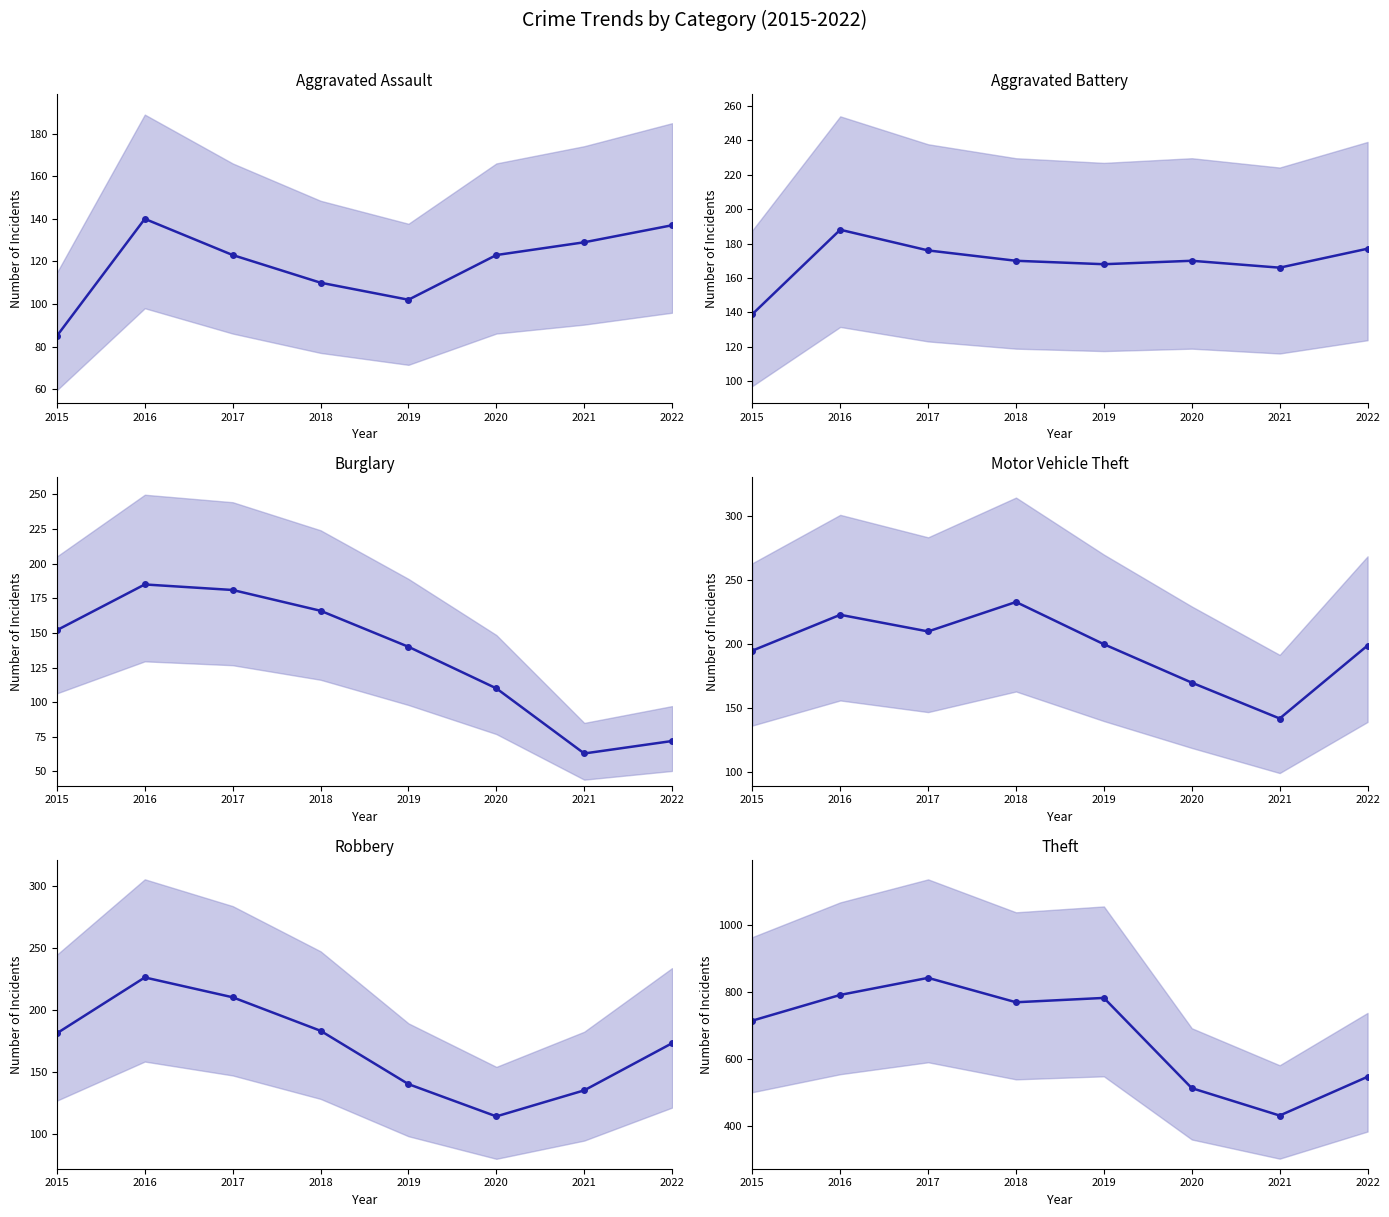

The Aggravated Assault series shows 129 at 2021. True or false?

True